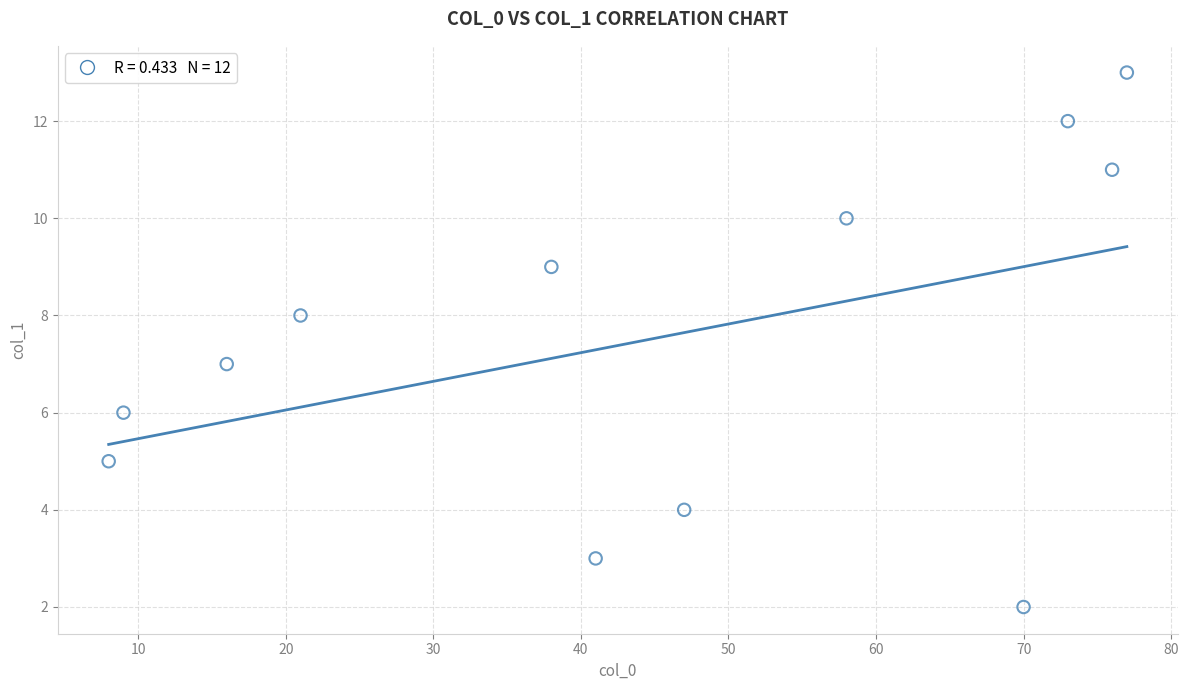

What is the range of X values (max minus min)?

69